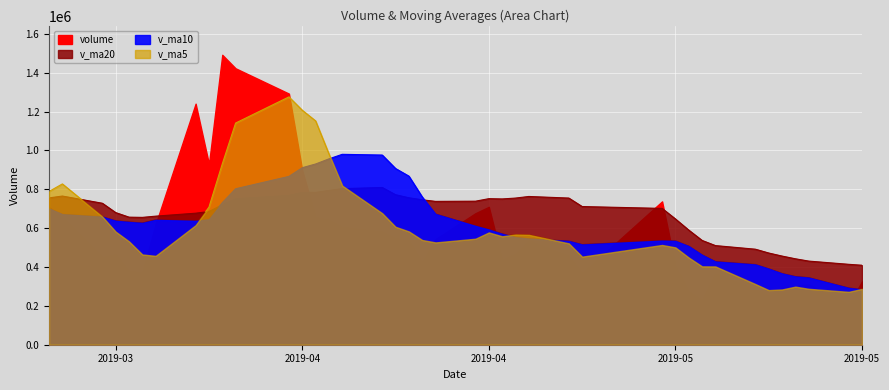

Which series ends up on top after the final intersection of volume and v_ma5?

v_ma5